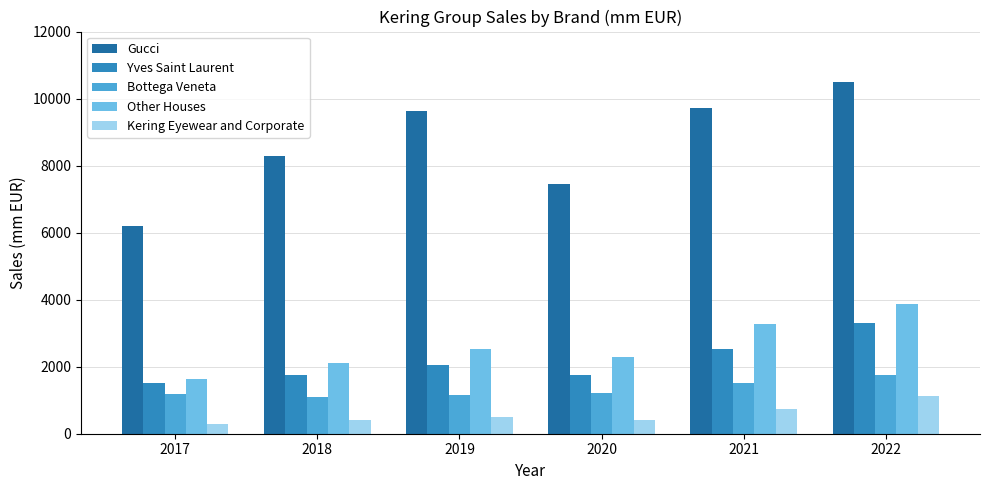

Where does the Other Houses series first go above 2537?

2019